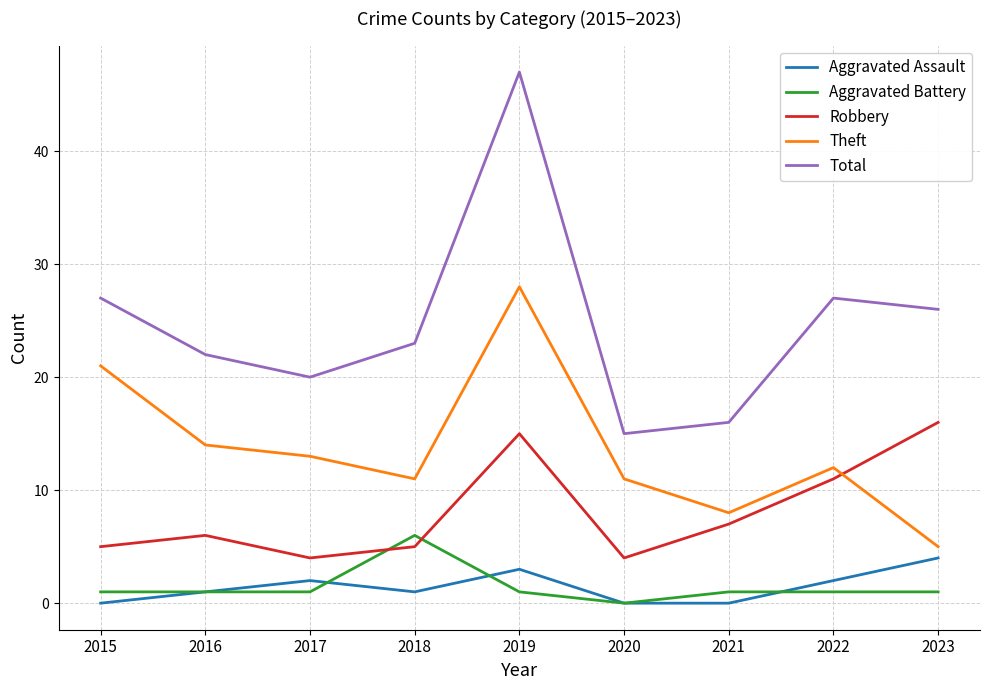

The value of Theft at 2021 is 8. True or false?

True